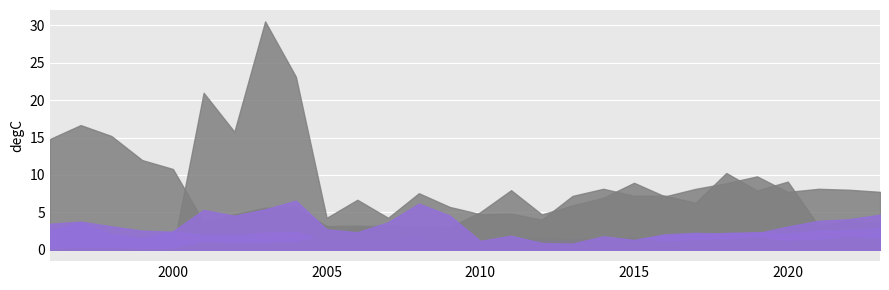

Does the chart display data point markers on the line(s)?

No